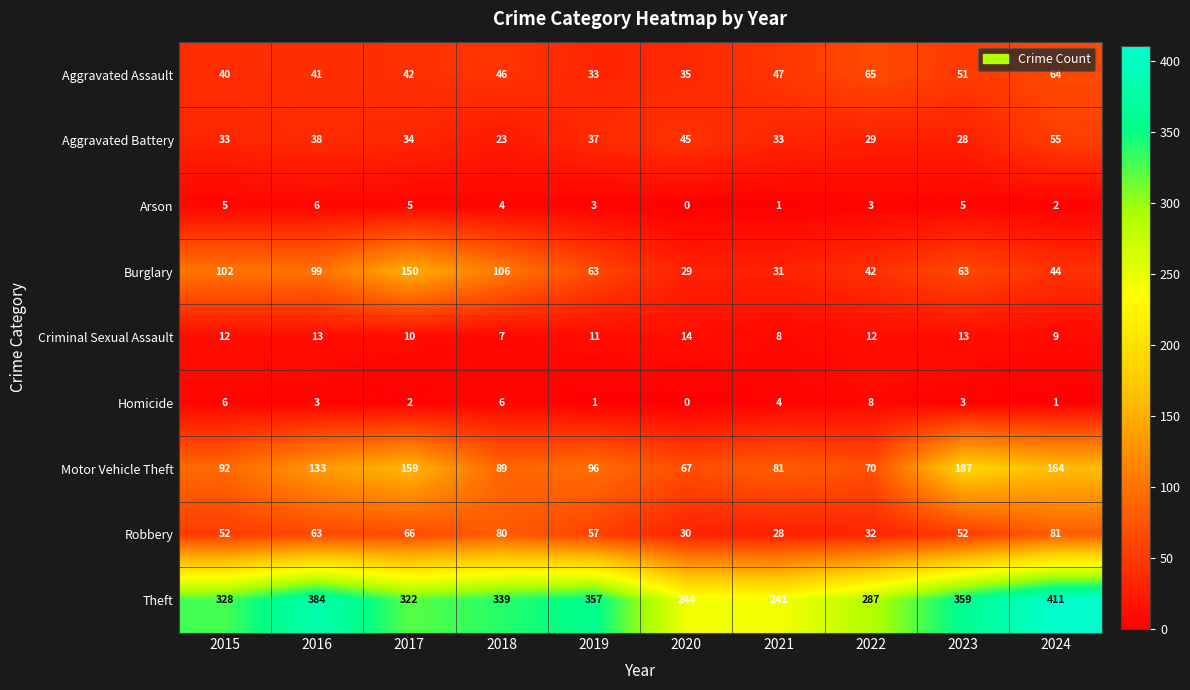

At 2016, list the series in order from smallest to largest.

Homicide, Arson, Criminal Sexual Assault, Aggravated Battery, Aggravated Assault, Robbery, Burglary, Motor Vehicle Theft, Theft